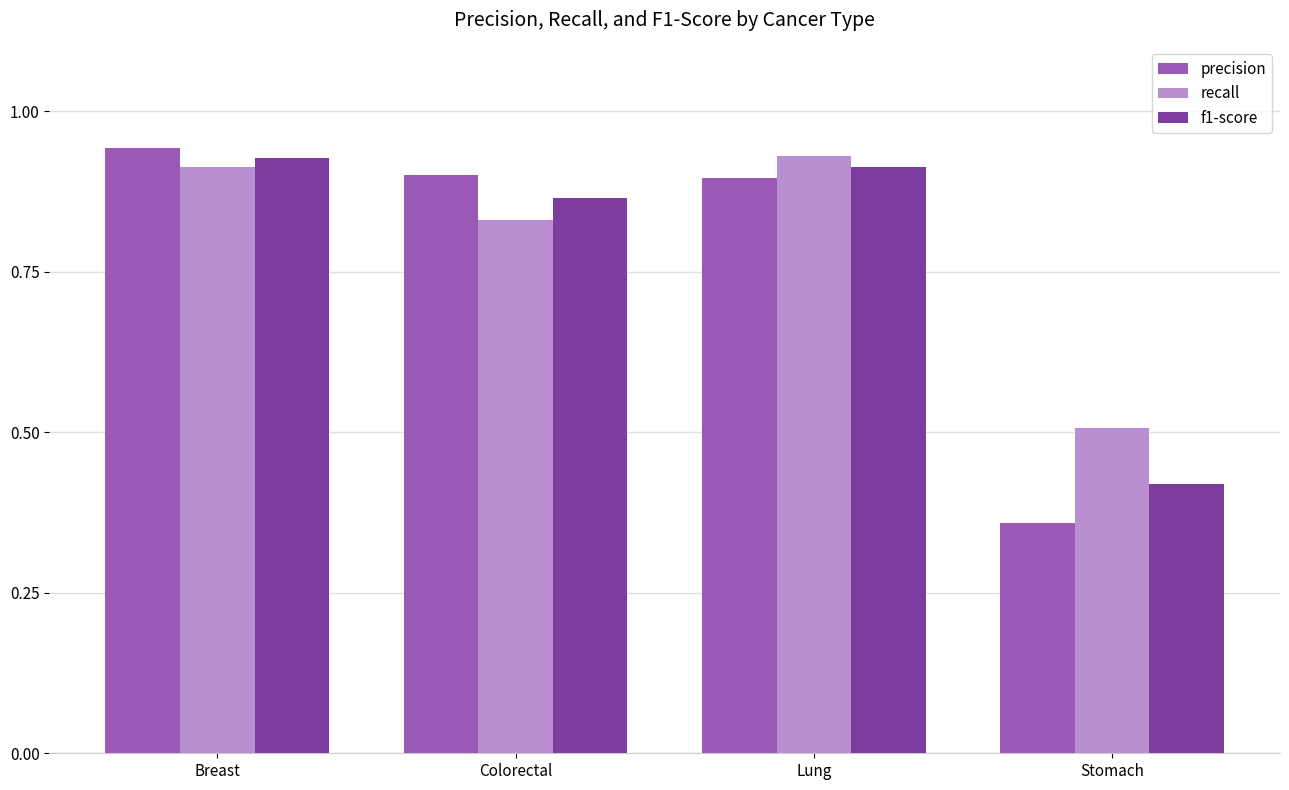

What is the label of the 4th bar from the left?

Stomach